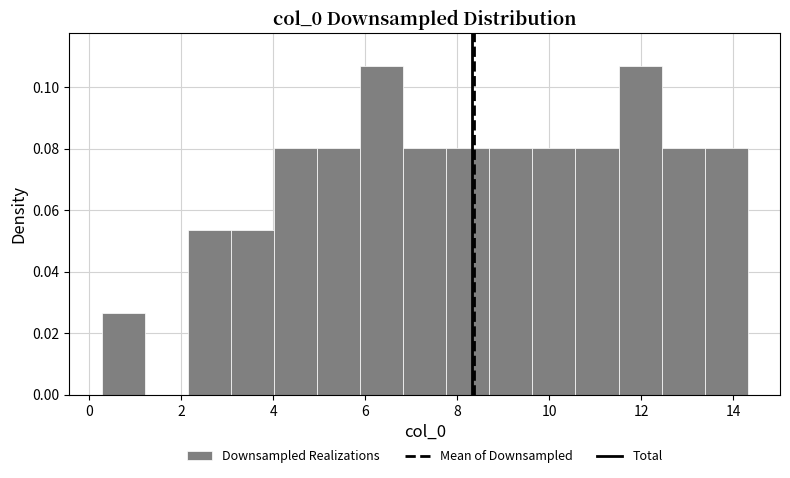

Reading left to right, transcribe this chart: for each bar, give the range it covers on the x-axis and its height. Neither the bar edges nor the heights are printed on the chart, so give them approximately, as read against the axes.

0.2 to 1.2: 0.026
1.2 to 2.2: 0
2.2 to 3.0: 0.054
3.0 to 4.0: 0.054
4.0 to 5.0: 0.080
5.0 to 5.8: 0.080
5.8 to 6.8: 0.106
6.8 to 7.8: 0.080
7.8 to 8.6: 0.080
8.6 to 9.6: 0.080
9.6 to 10.6: 0.080
10.6 to 11.6: 0.080
11.6 to 12.4: 0.106
12.4 to 13.4: 0.080
13.4 to 14.4: 0.080